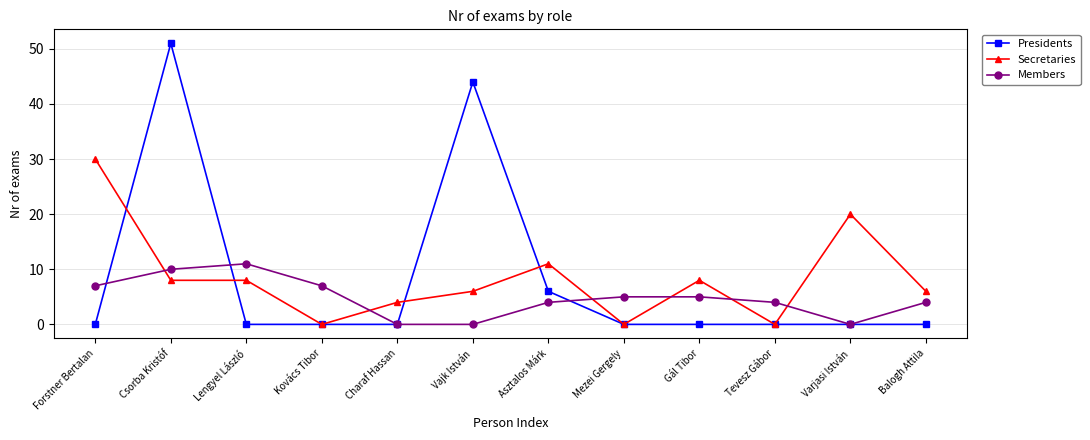

What is the sum of all Members values?

57